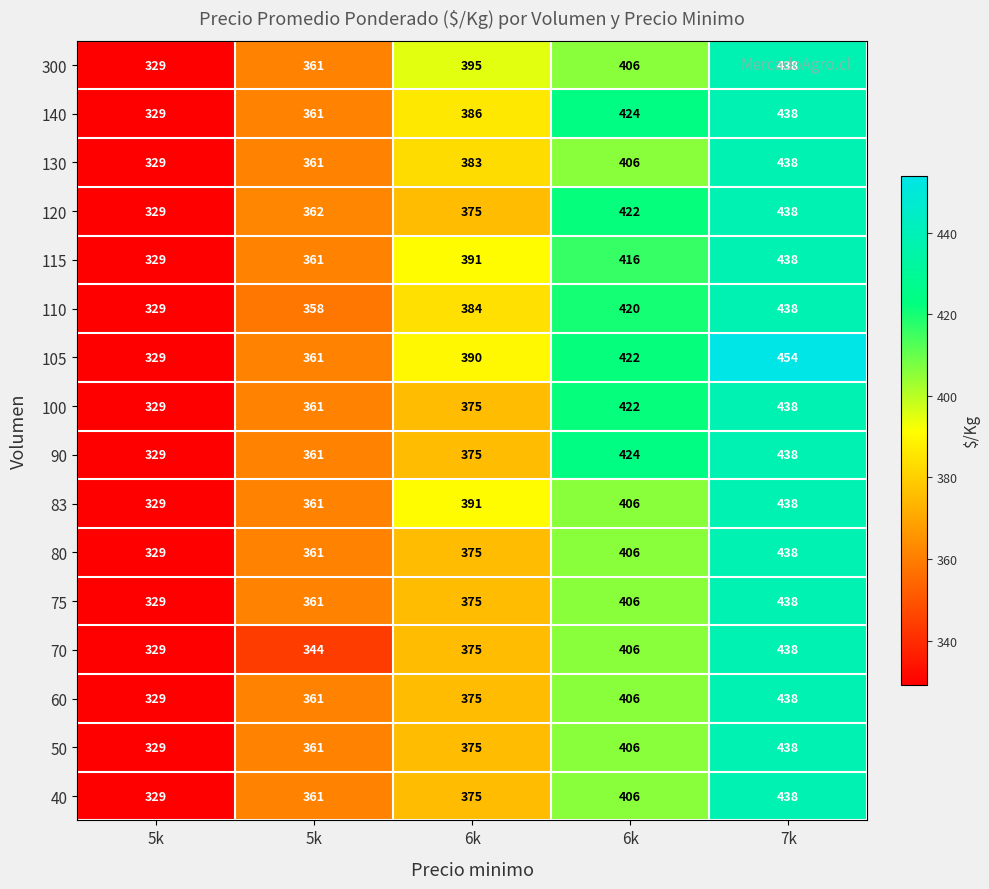

How many values in the 50 series are below 375?

2